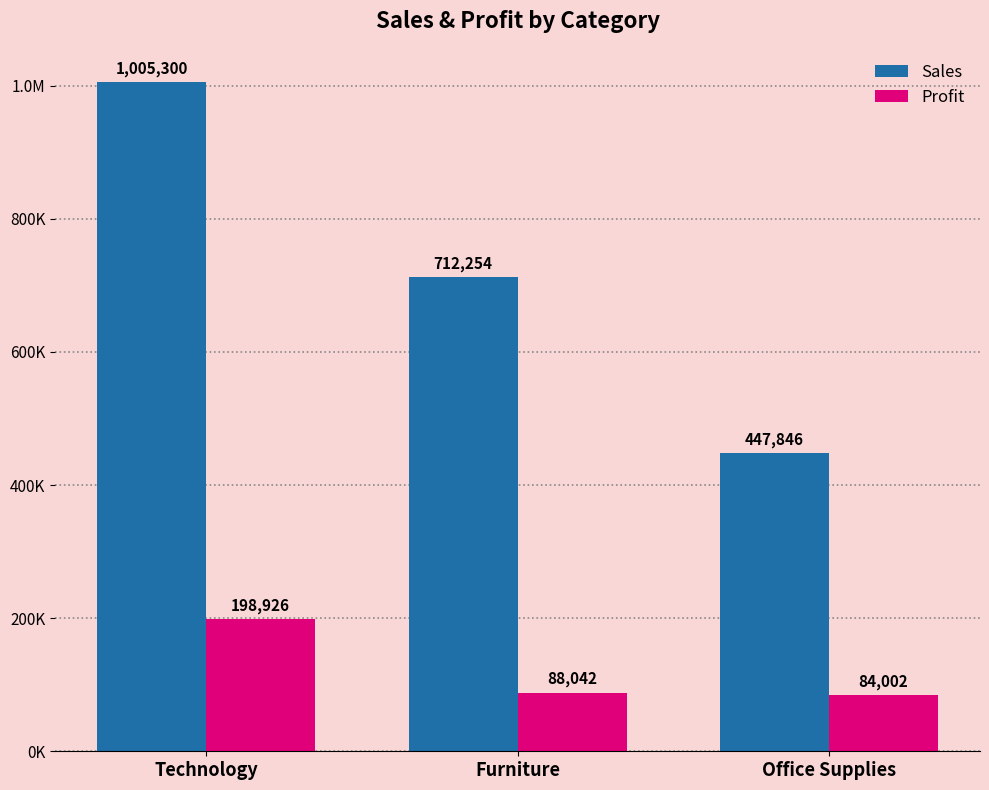

At which label does Sales first exceed 712253?

Technology